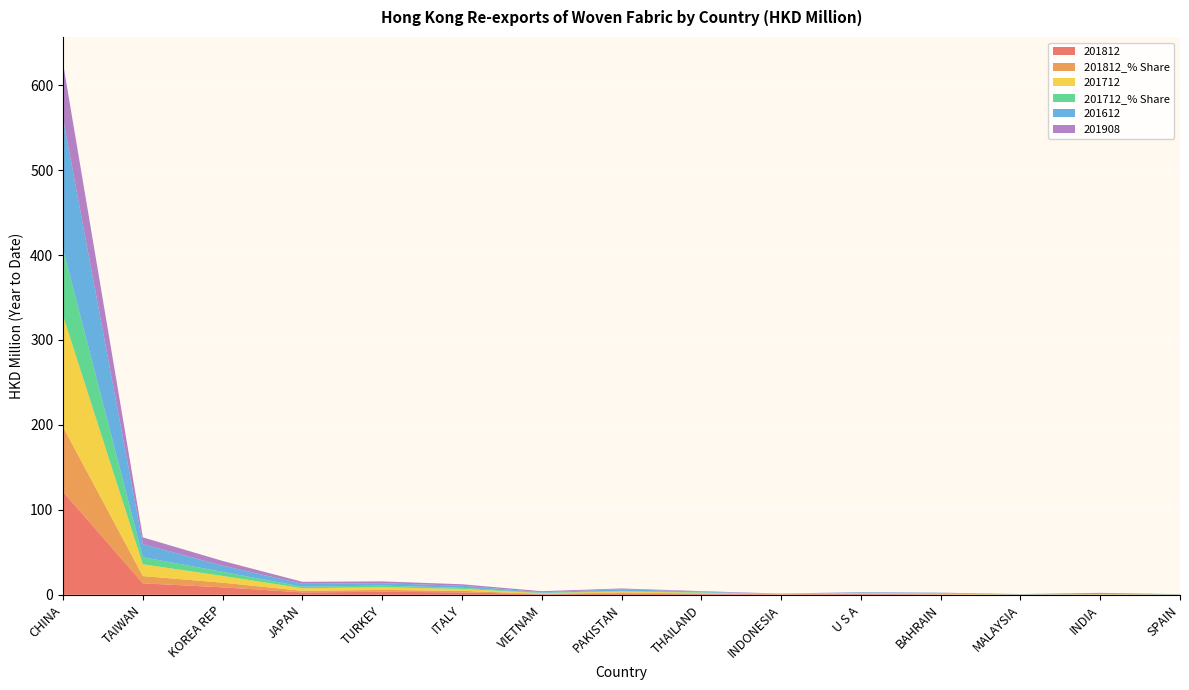

Reading right to left, transcribe all the data shown in this chart.

201812: 0.1	0.3	0.1	0.3	0.9	0.4	0.9	1.7	0.6	2.8	3.5	2.8	8.7	13.5	121.2
201812_% Share: 0.1	0.2	0.1	0.2	0.5	0.3	0.6	1.1	0.4	1.8	2.2	1.8	5.5	8.5	76.3
201712: 0.2	0.4	0.1	0.7	0.6	0.1	0.9	1.2	0.9	2.3	3.2	3.1	8.0	13.9	130.9
201712_% Share: 0.1	0.2	0.1	0.4	0.3	0.1	0.6	0.7	0.5	1.3	1.9	1.8	4.7	8.3	78.2
201612: 0.2	1.1	0.3	0.6	0.7	0.2	0.7	2.0	0.6	2.4	2.8	3.4	7.3	15.4	153.7
201908: 0.1	0.1	0.1	0.2	0.2	0.3	0.6	0.8	1.2	1.7	2.1	2.3	5.6	8.0	65.2